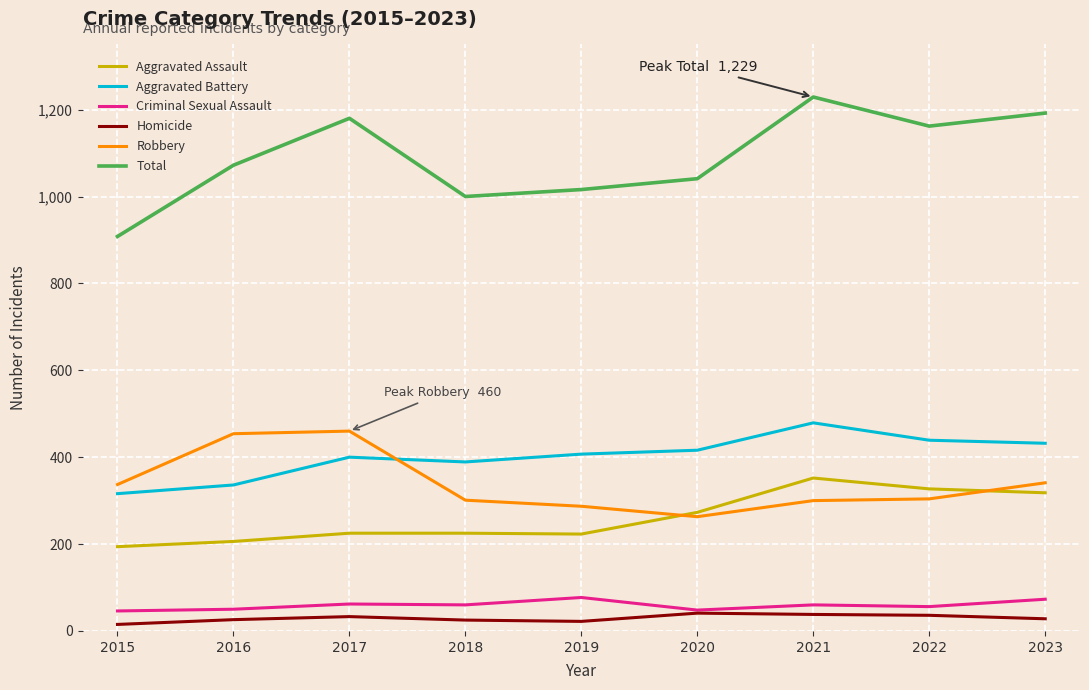

What is the difference between the Aggravated Battery values at 2023 and 2022?

7